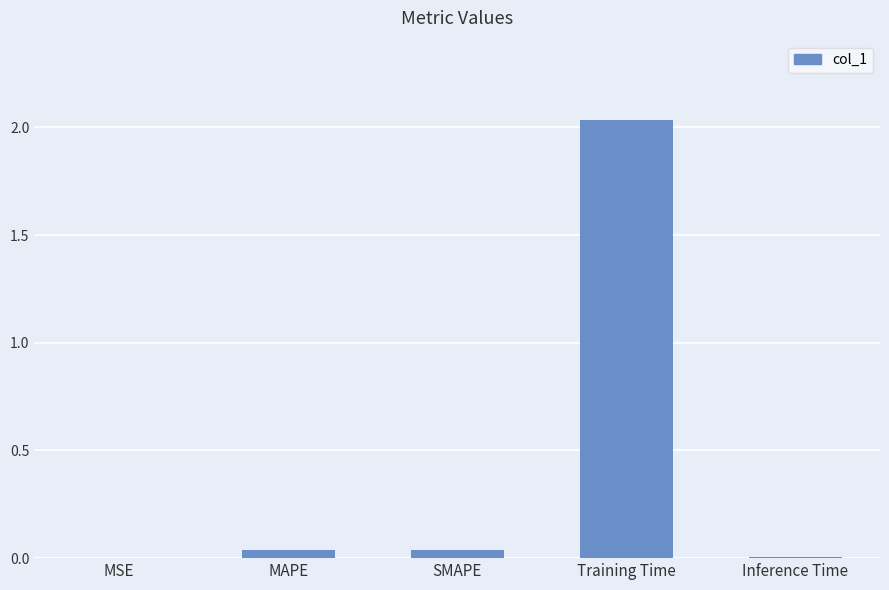

Are the bars grouped side by side (vs. stacked)?

No